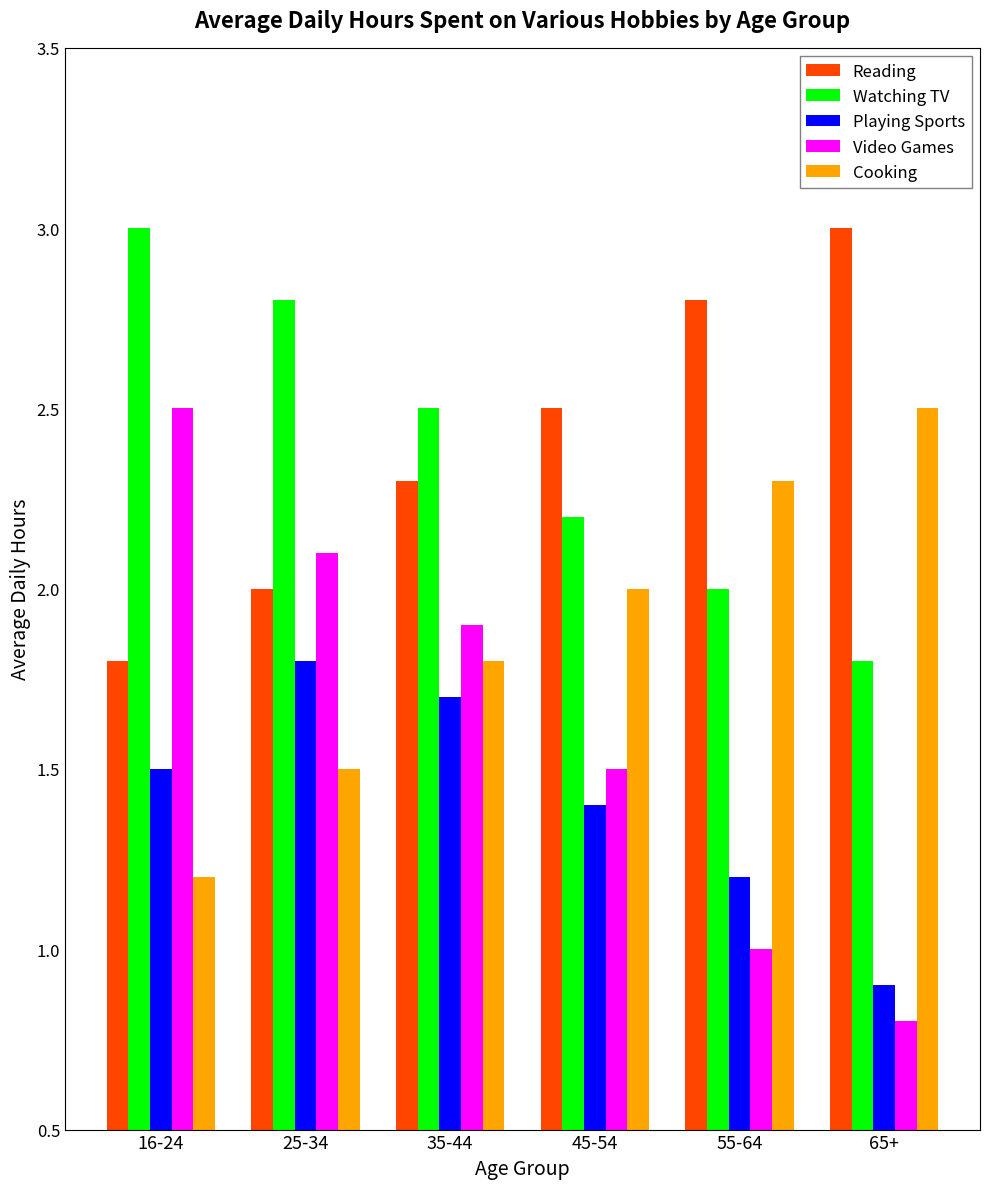

Which series has the largest range (max minus min)?

Video Games